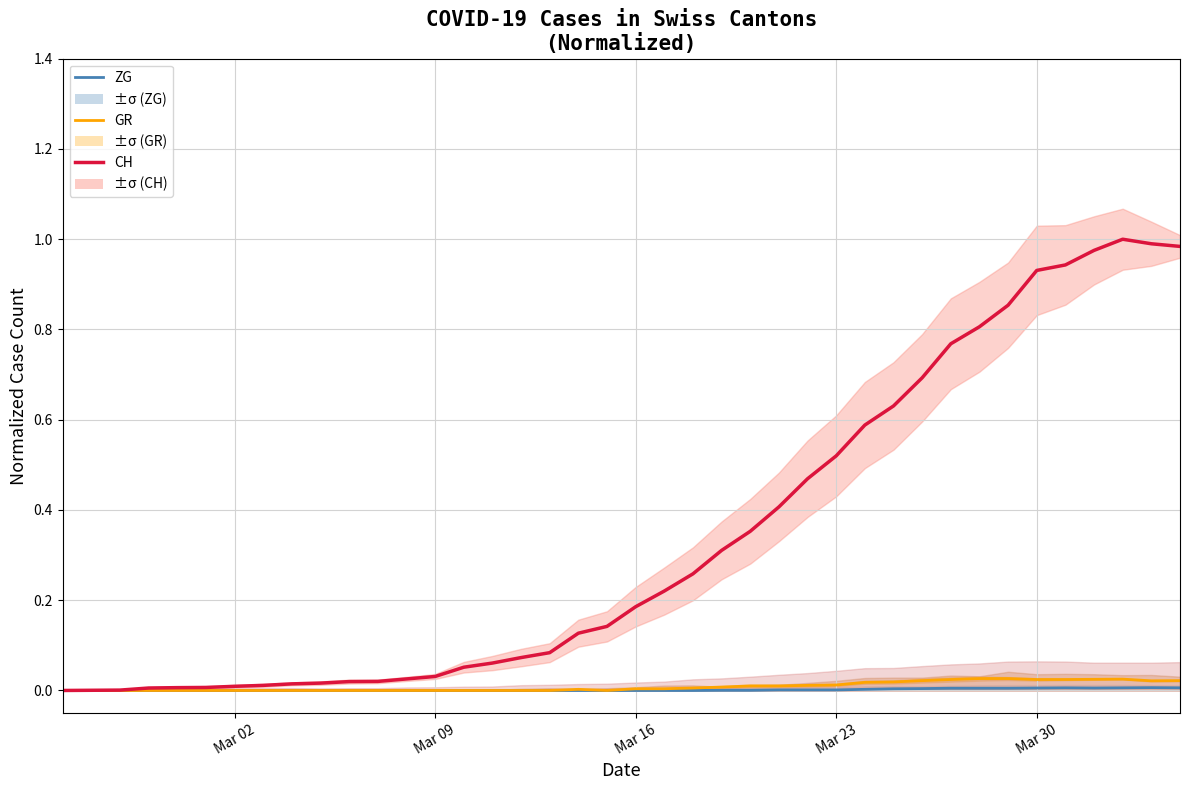

In ZG, how many points are lower than both neighbors (excluding endpoints)?

1